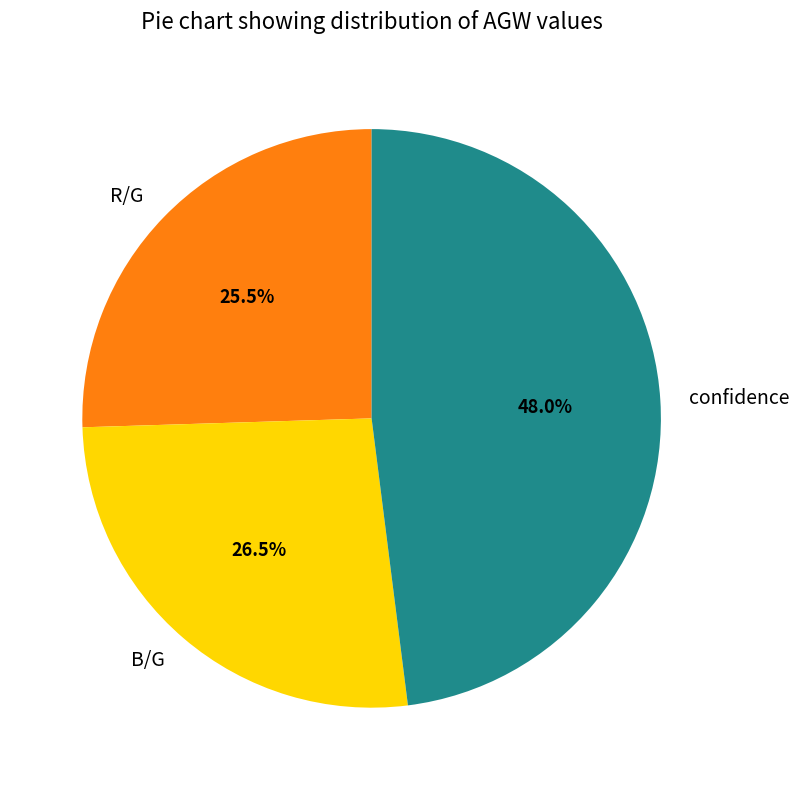

Does R/G represent more than half of the total?

No